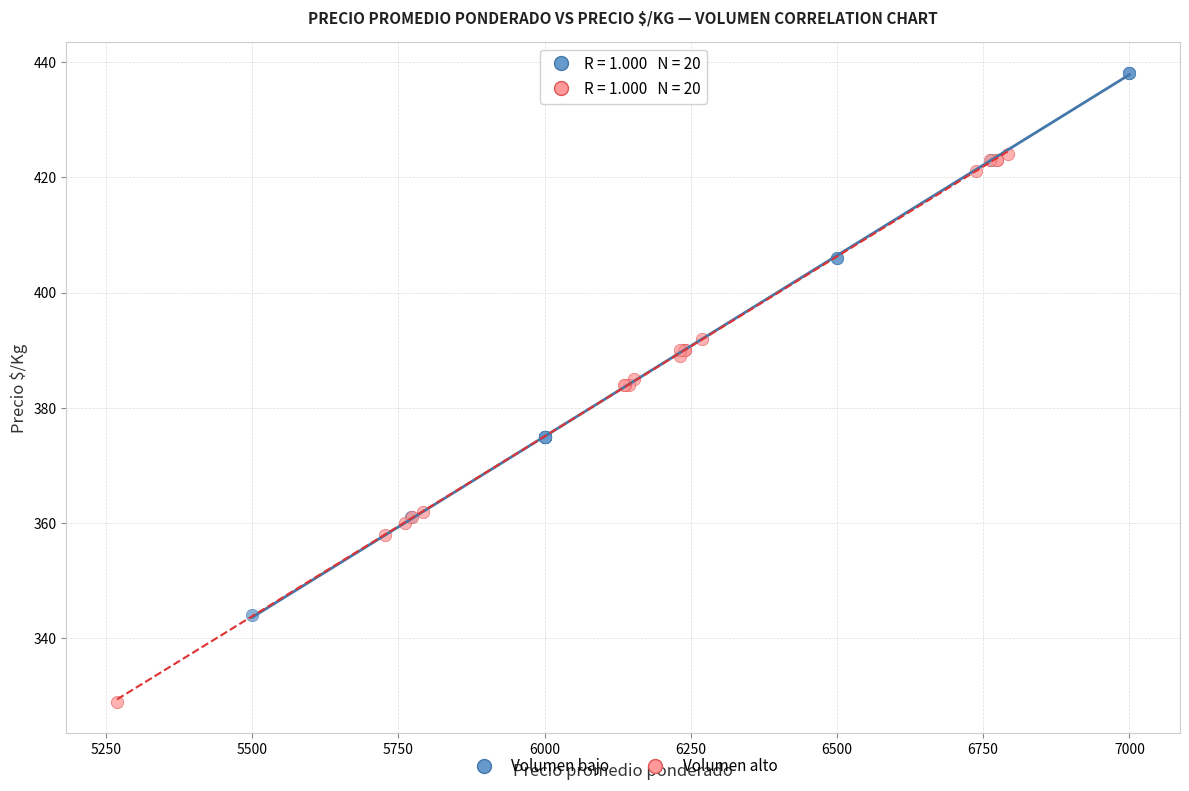

Which series reaches the minimum Y coordinate?

Volumen alto